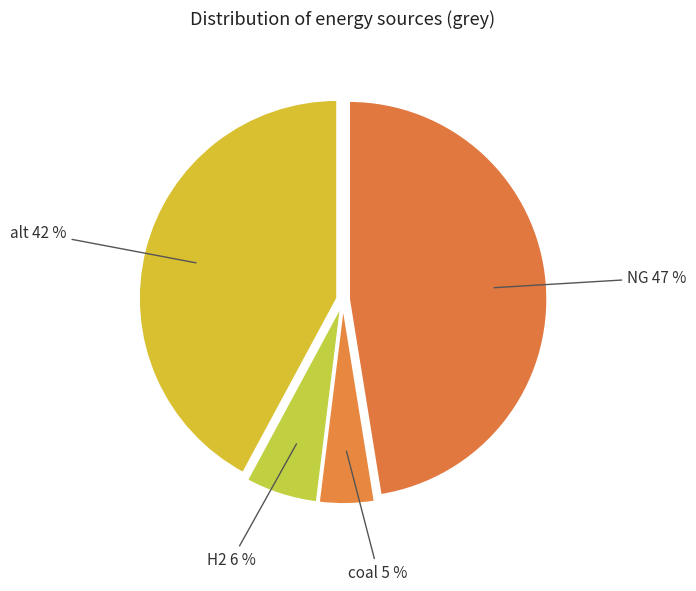

Which category has the biggest portion of the pie?

NG